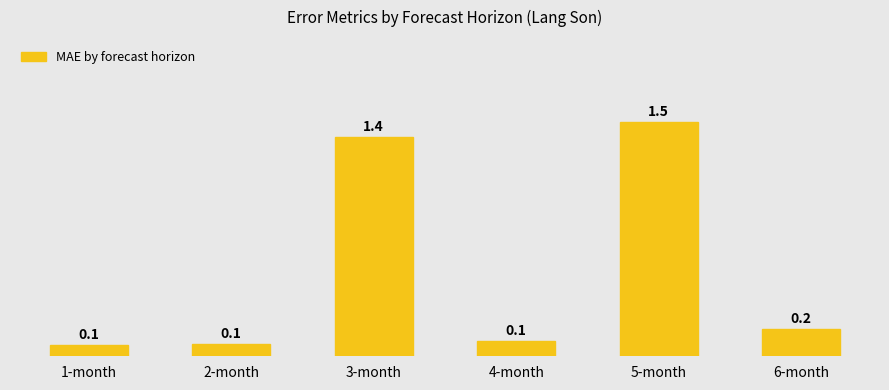

What is the minimum value shown in the chart?

0.1